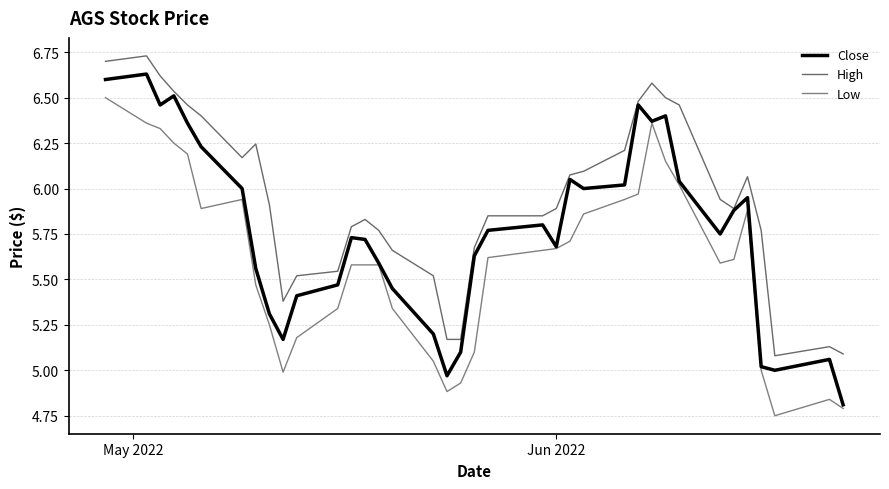

True or false: Close and High intersect in this chart.

False